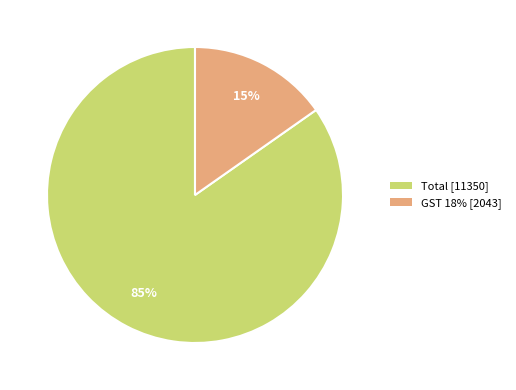

The GST 18% [2043] slice represents 5% of the pie. True or false?

False